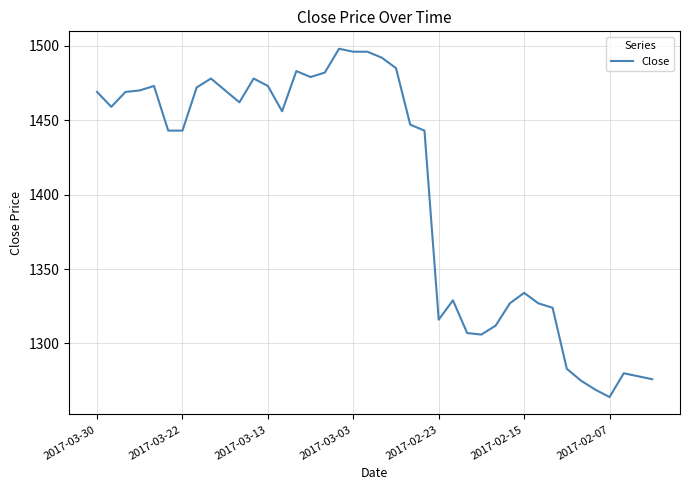

What is the greatest value displayed?

1498